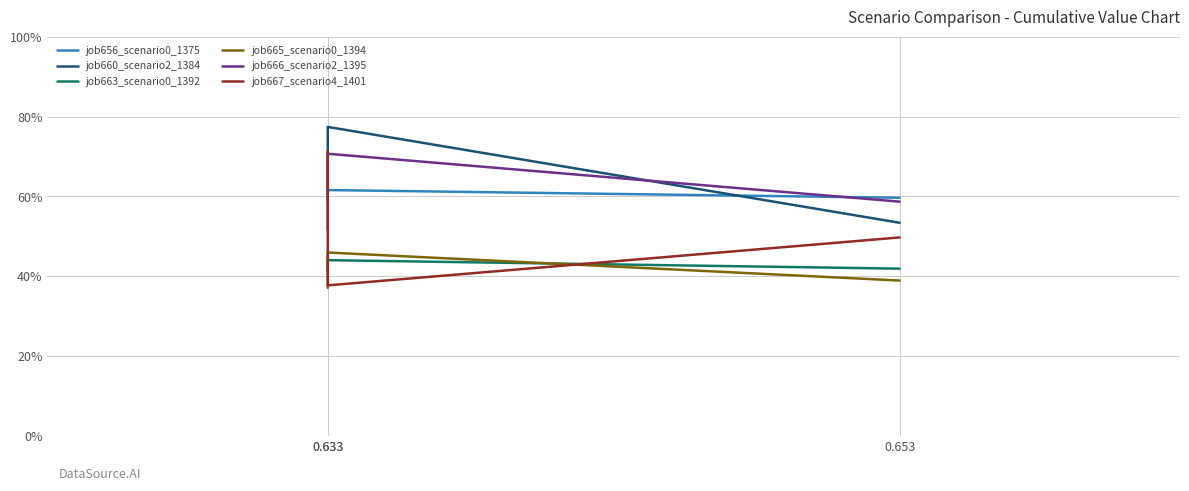

At which category does the chart reach its minimum across all series?

0.633